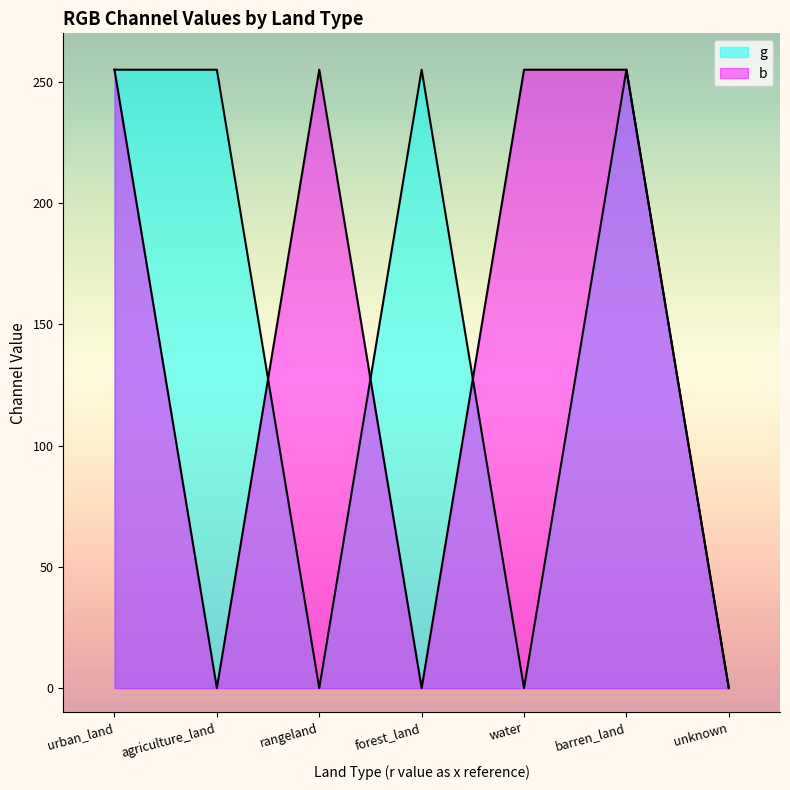

Between which two adjacent categories do b and g first intersect?

agriculture_land and rangeland